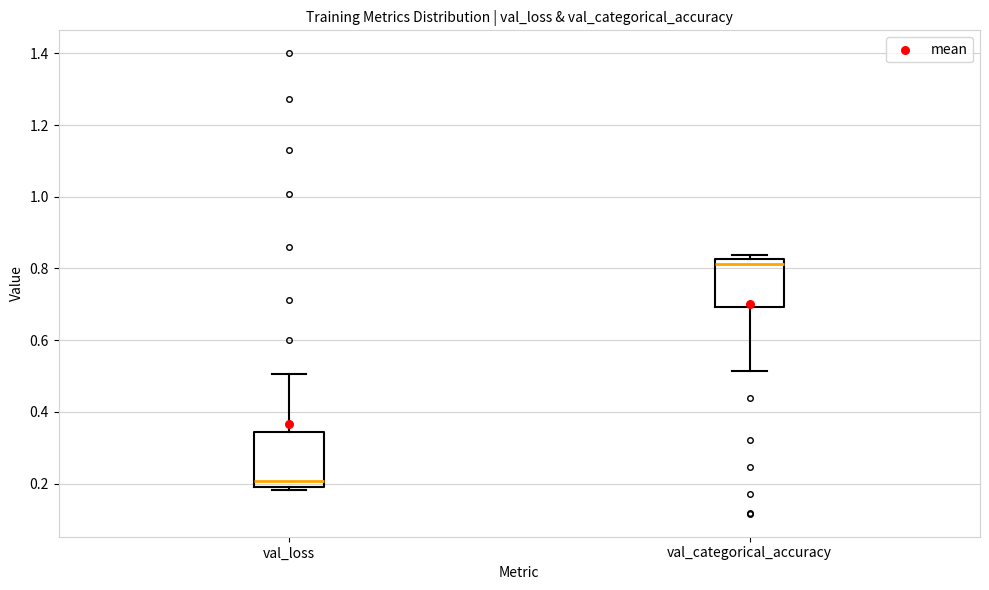

Which box's median line is the lowest?

val_loss